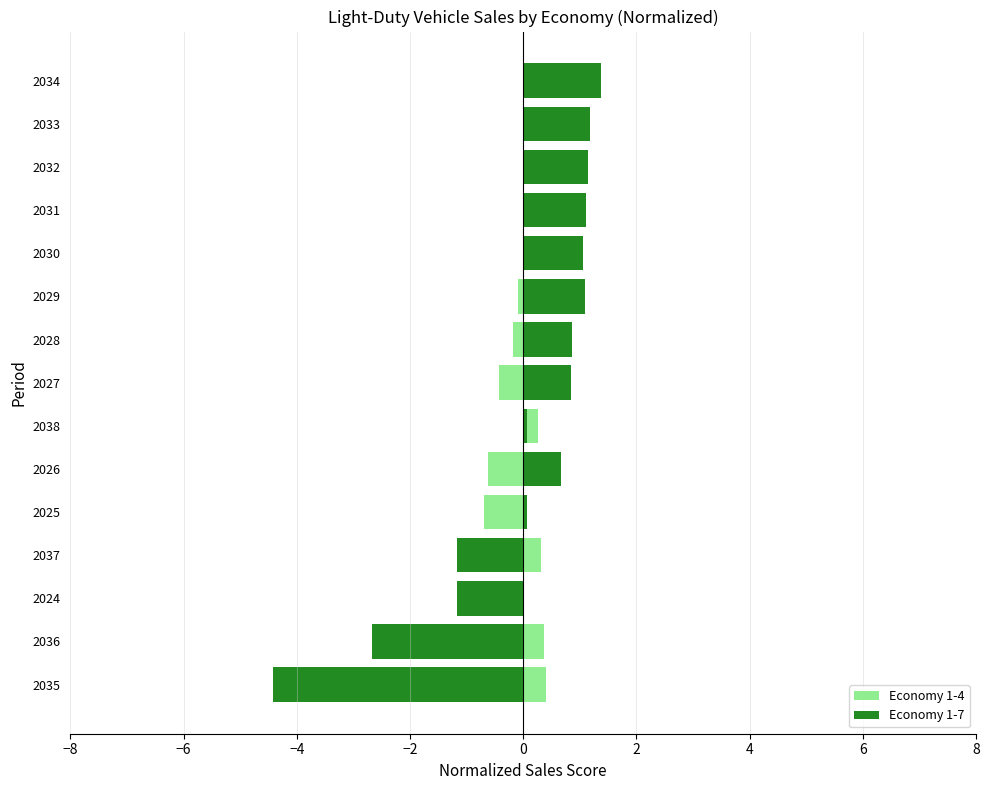

How many data points does each series have?

15